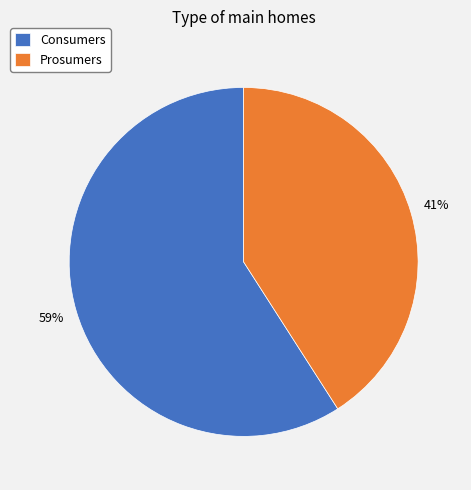

Is it true that Consumers is 52% of the pie?

False